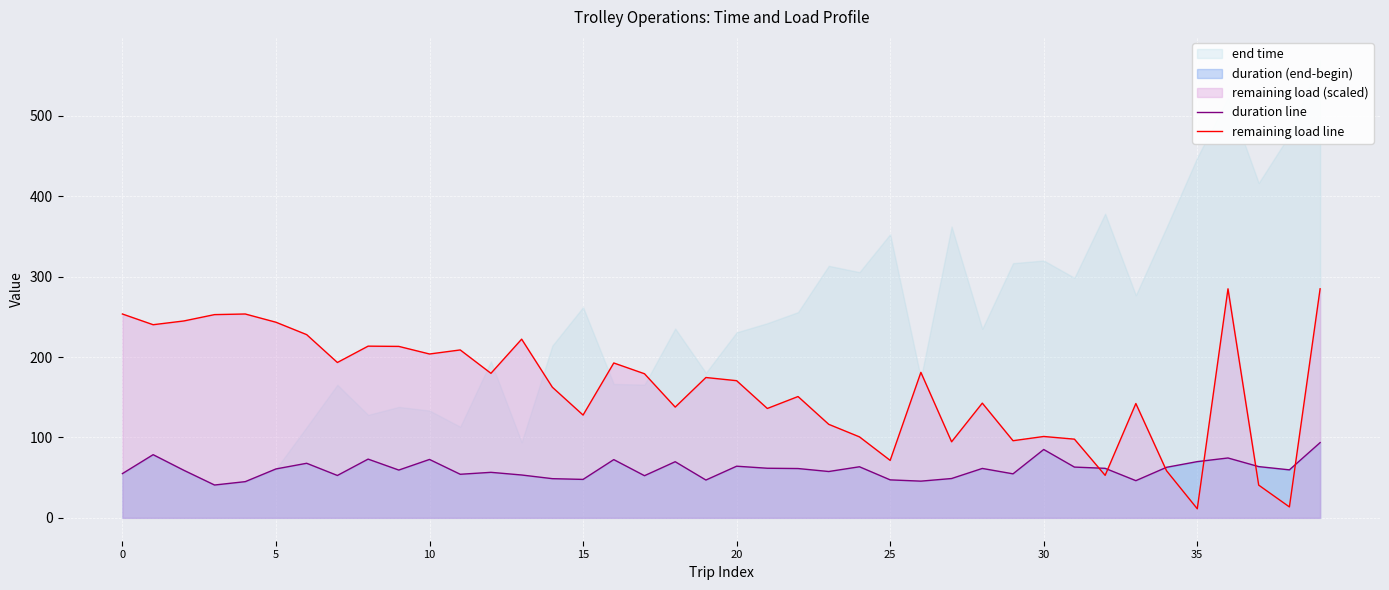

Between 21 and 24, which is larger?

24